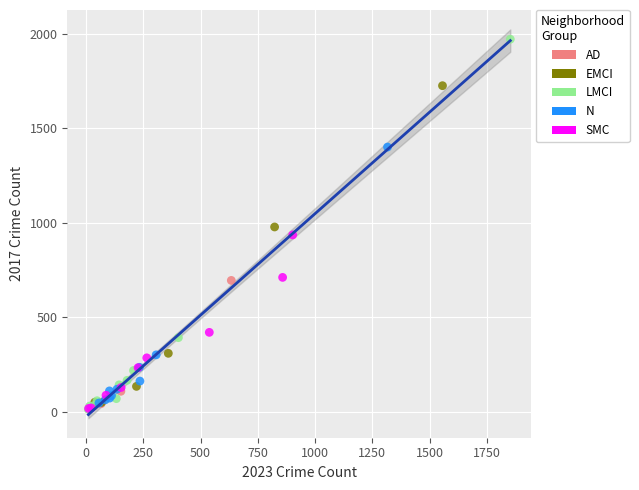

Which series has the largest Y range (max minus min)?

LMCI